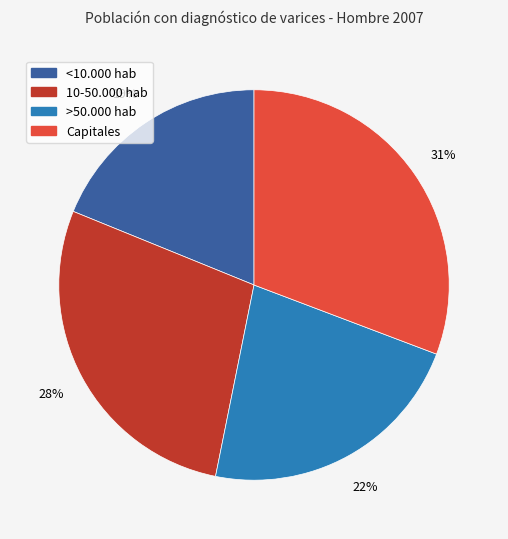

How many segments does this pie chart have?

4